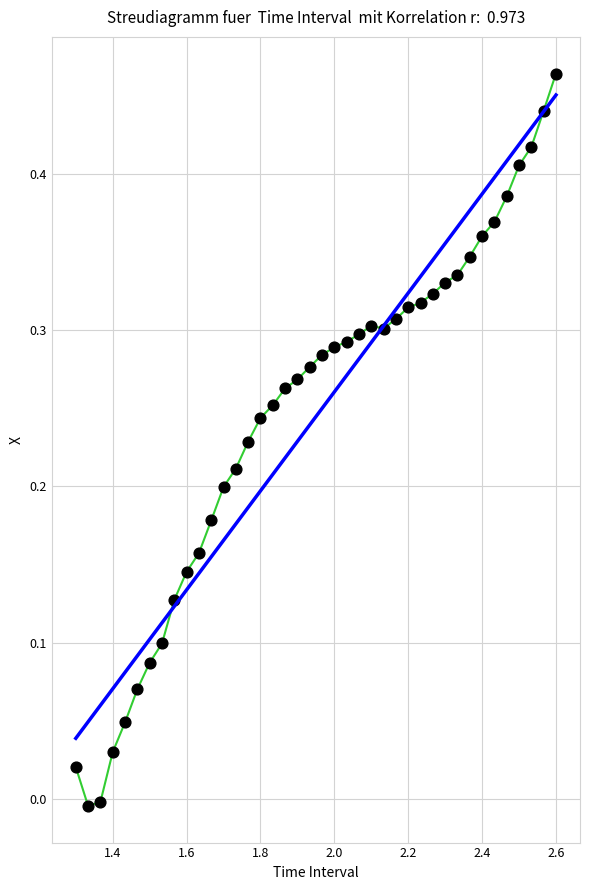

What is the range of X values (max minus min)?

1.3